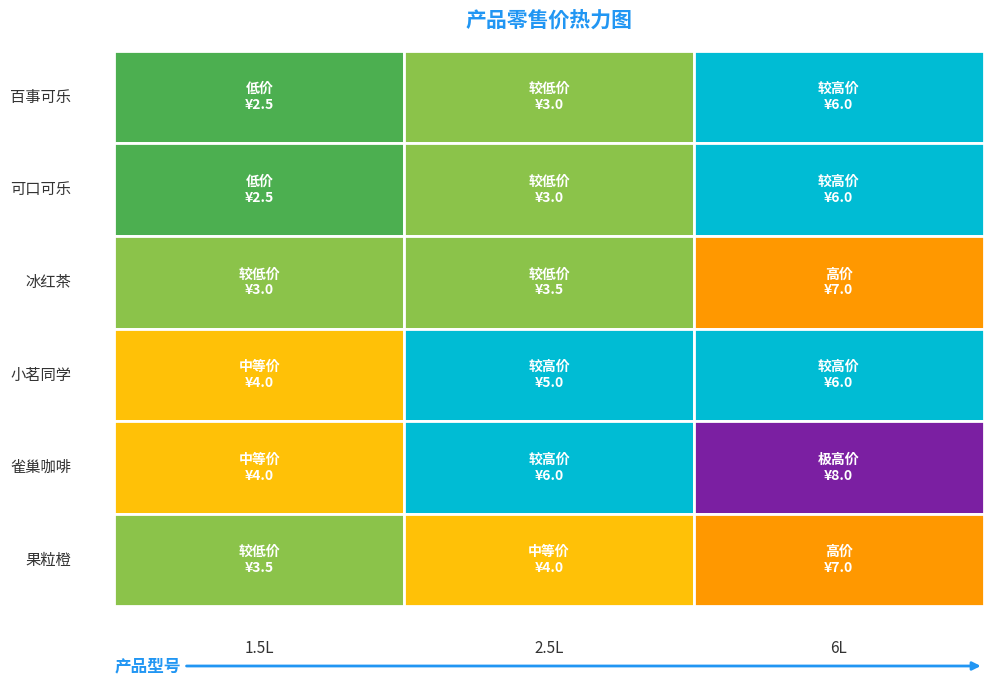

What is the difference between the 冰红茶 values at 6L and 1.5L?

4.0